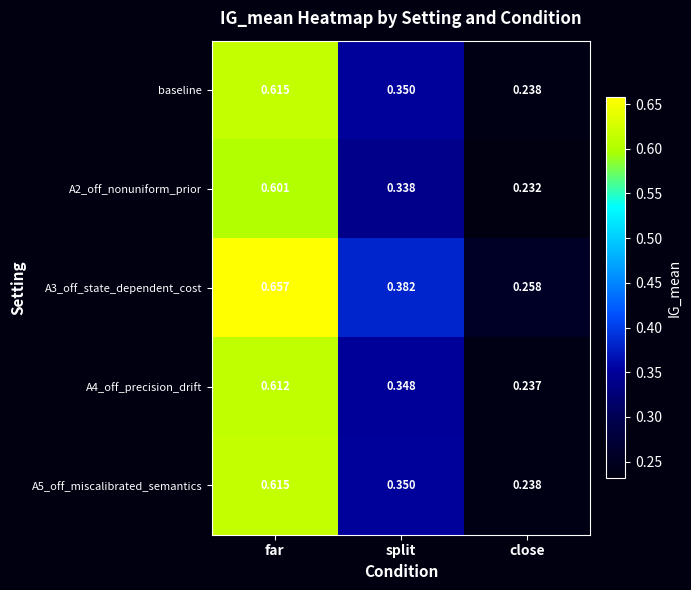

What is the difference between the maximum and minimum values in the A3_off_state_dependent_cost series?

0.4